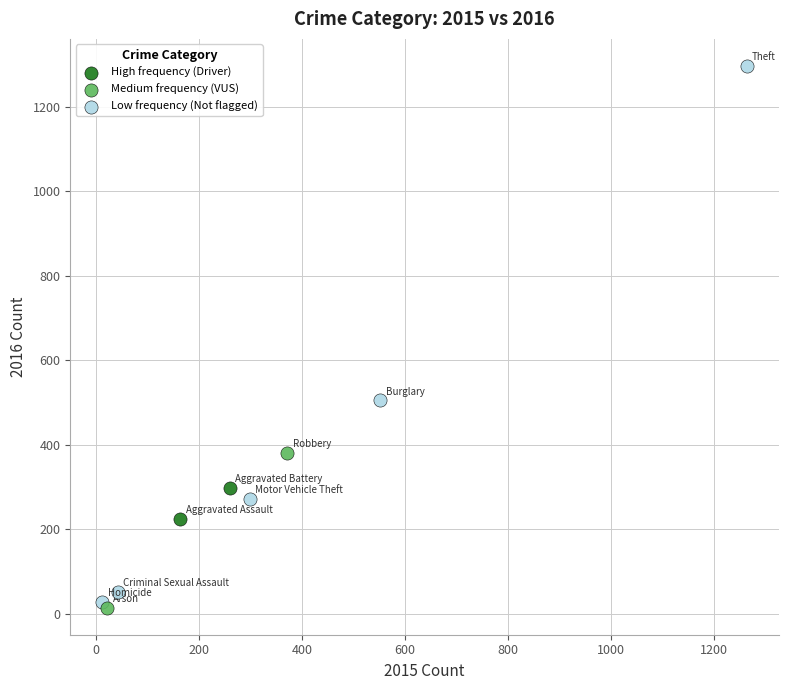

What are all the series names shown in the legend?

High frequency (Driver), Medium frequency (VUS), Low frequency (Not flagged)